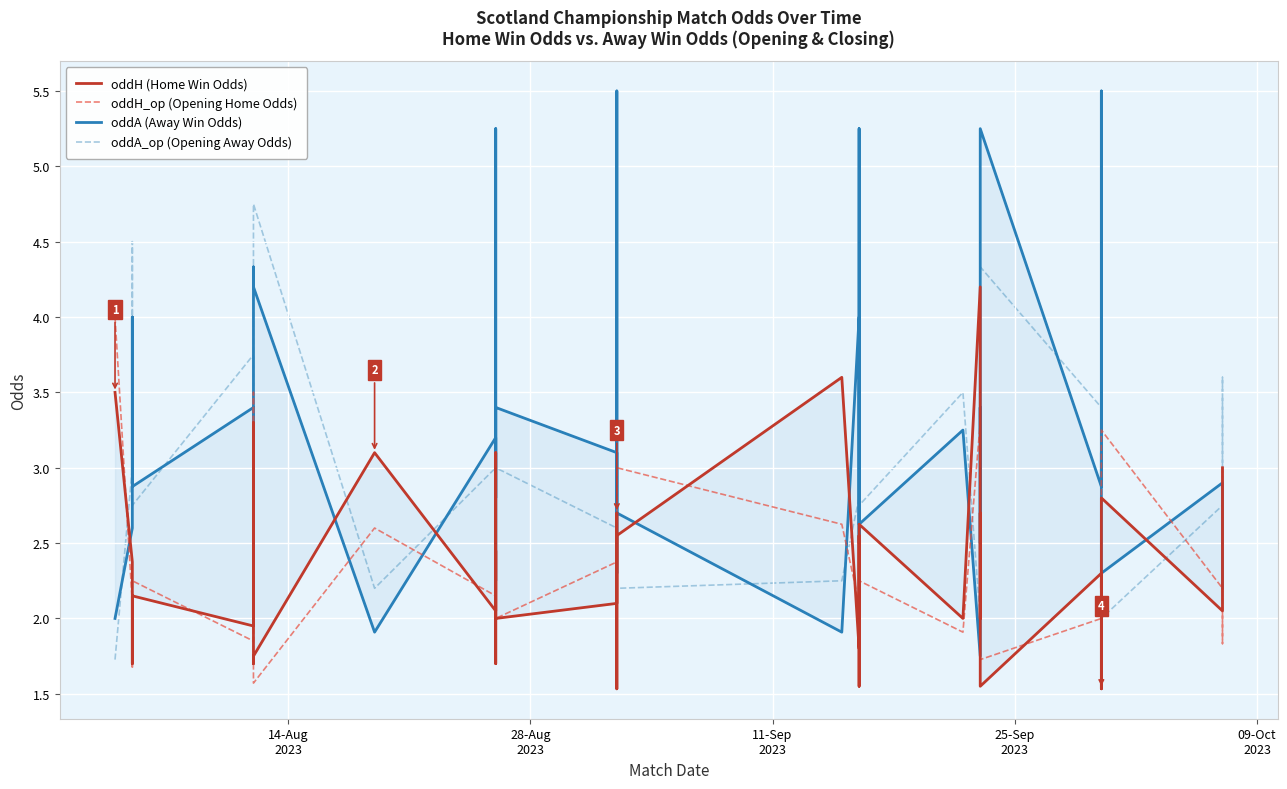

Is this an area chart (filled region under the line)?

No